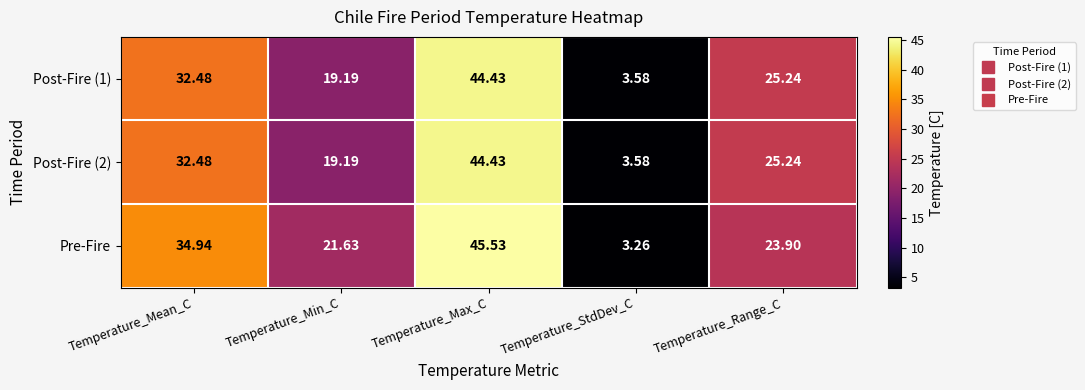

Which series has the largest total across all categories?

Pre-Fire